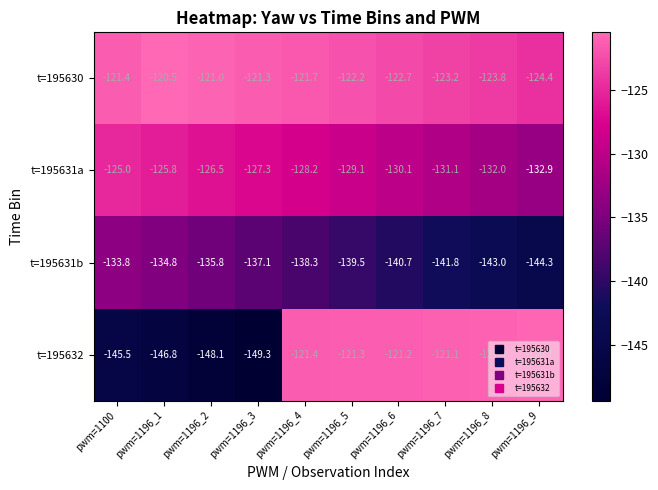

Which series changed the most between pwm=1100 and pwm=1196_3?

t=195632